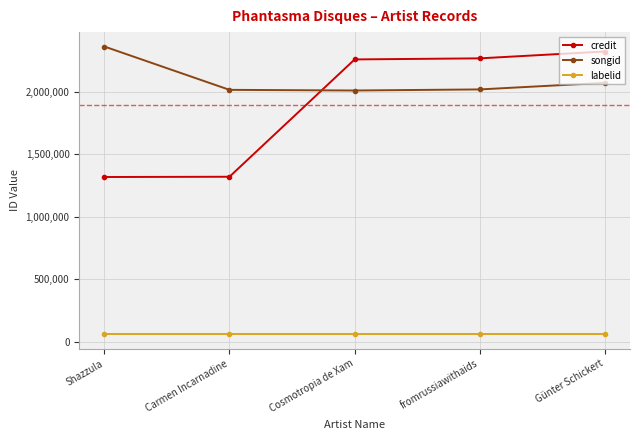

Which series changed the most between Shazzula and Carmen Incarnadine?

songid